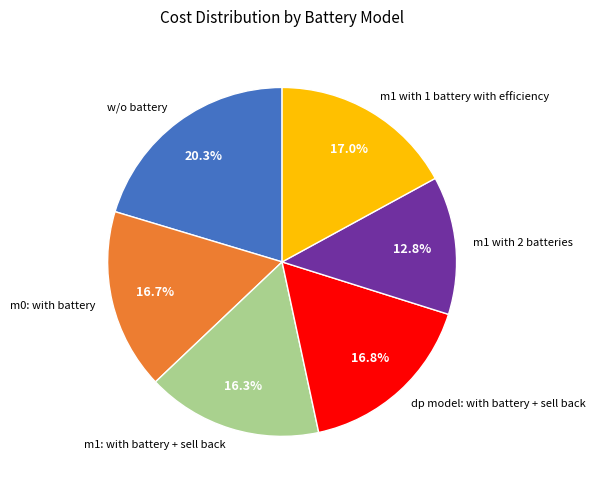

Does any single category account for the majority?

No